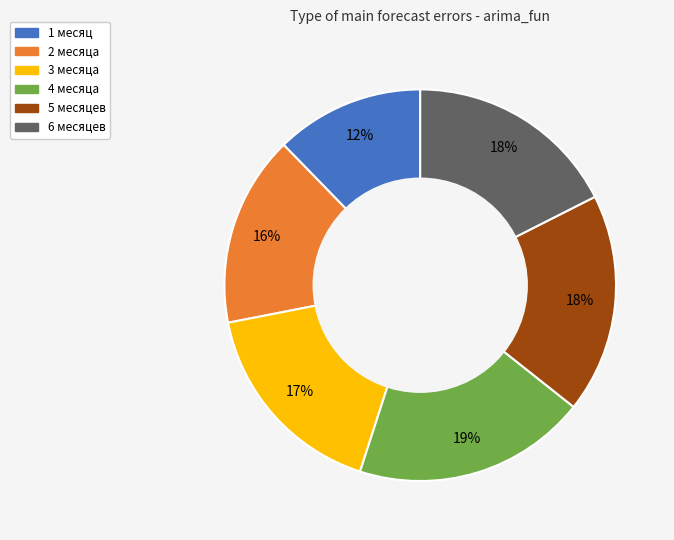

To the nearest percent, what percentage of the pie is 5 месяцев?

18%